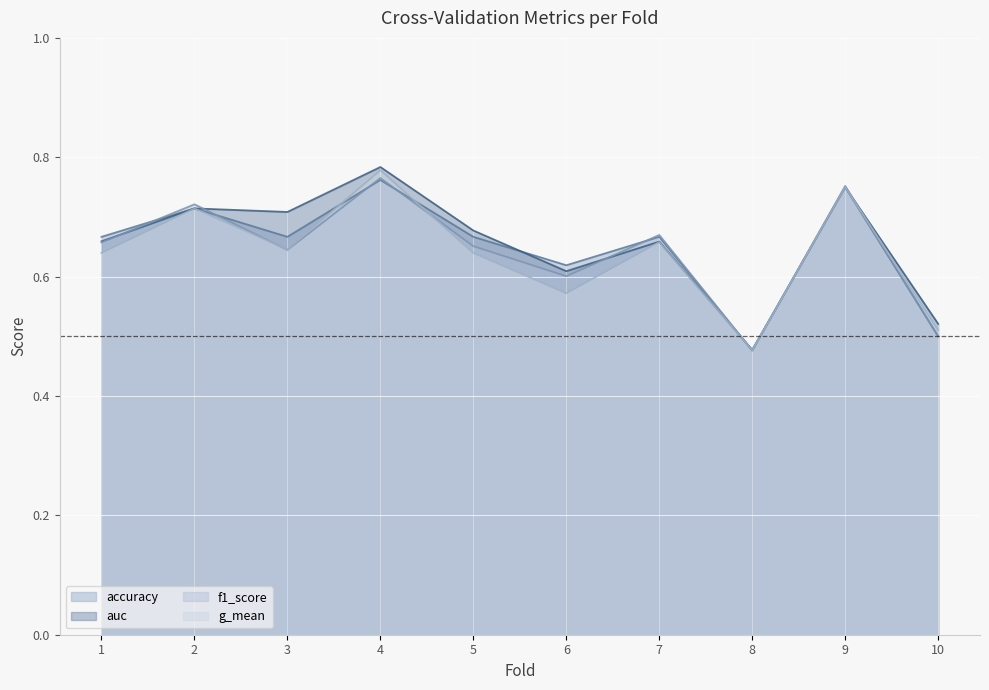

What are all the series names shown in the legend?

accuracy, auc, f1_score, g_mean